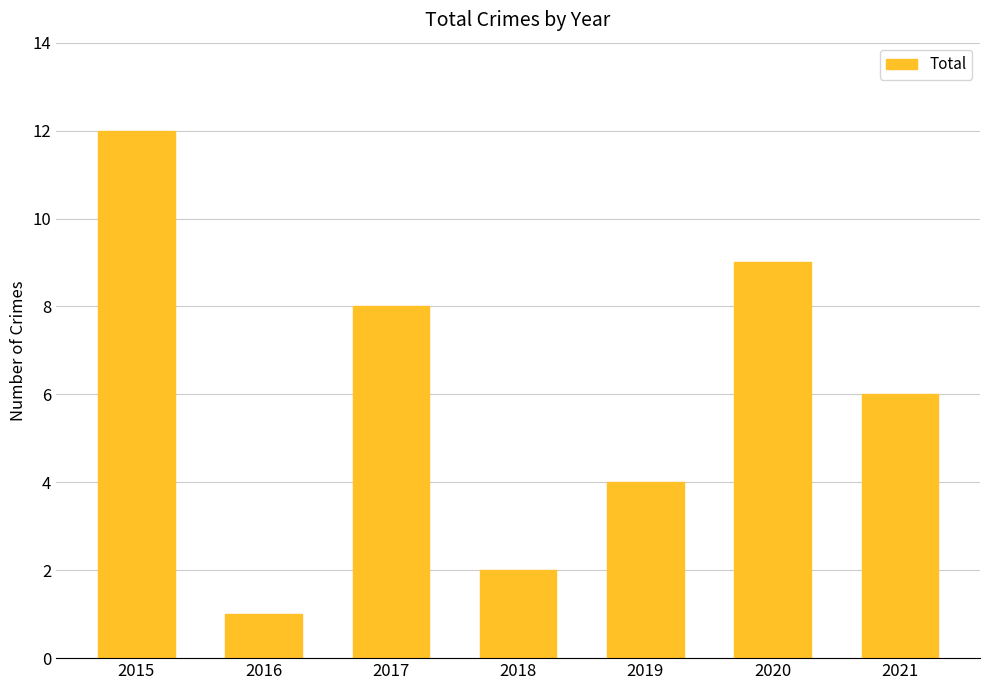

The value at 2015 is 4. True or false?

False